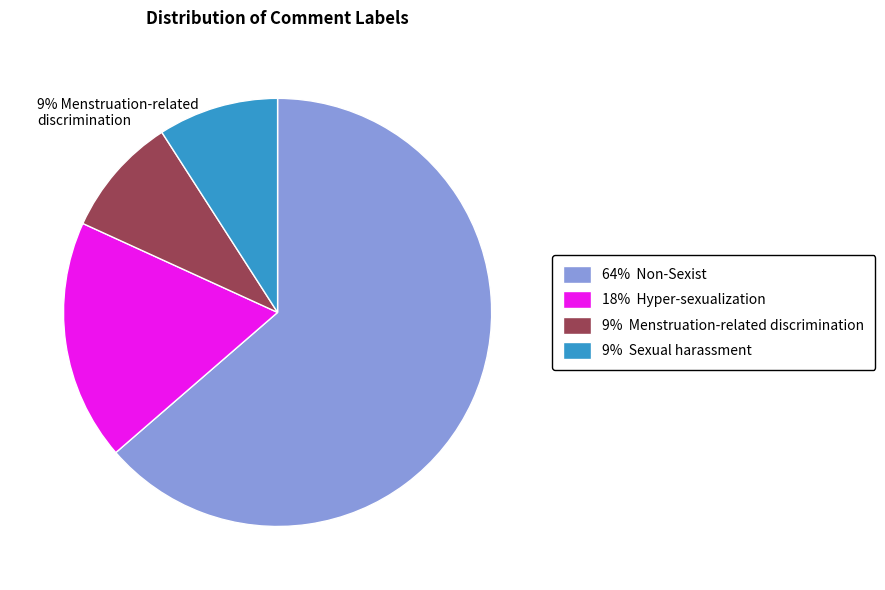

Is there a majority slice in this chart?

Yes